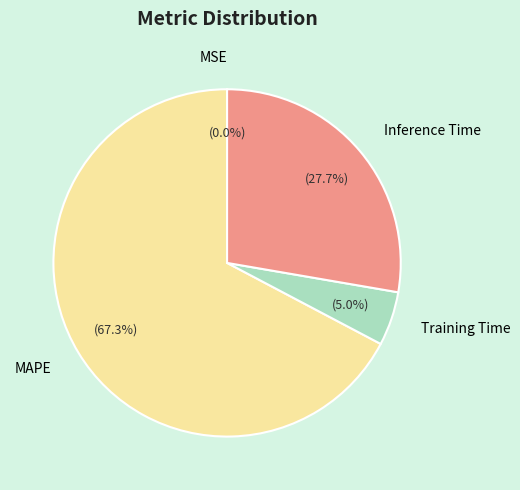

Which category has the biggest portion of the pie?

MAPE